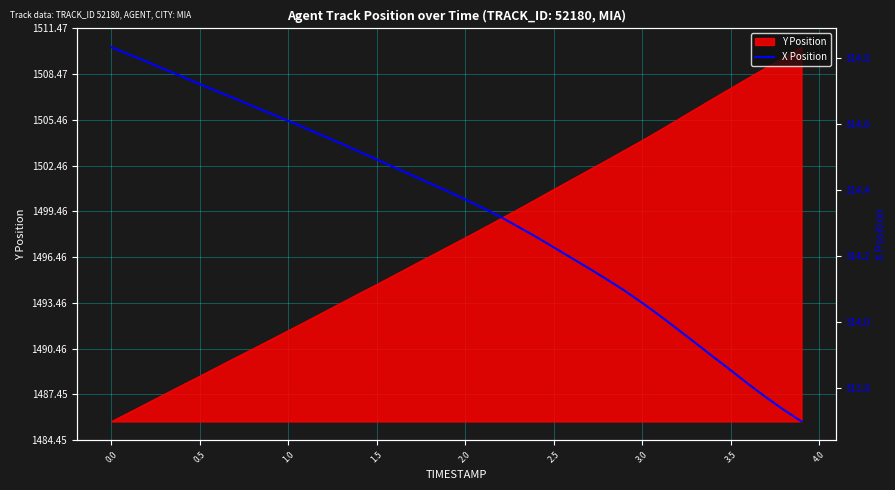

What is the lowest value of the Y Position series?

1485.7